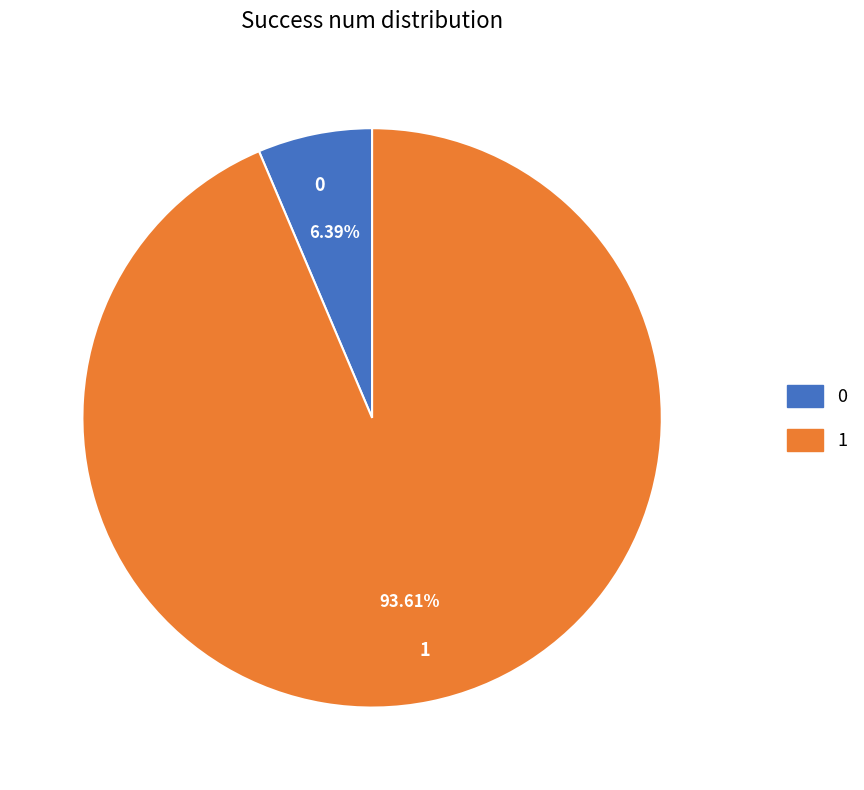

Rank the categories by value from highest to lowest.

1, 0